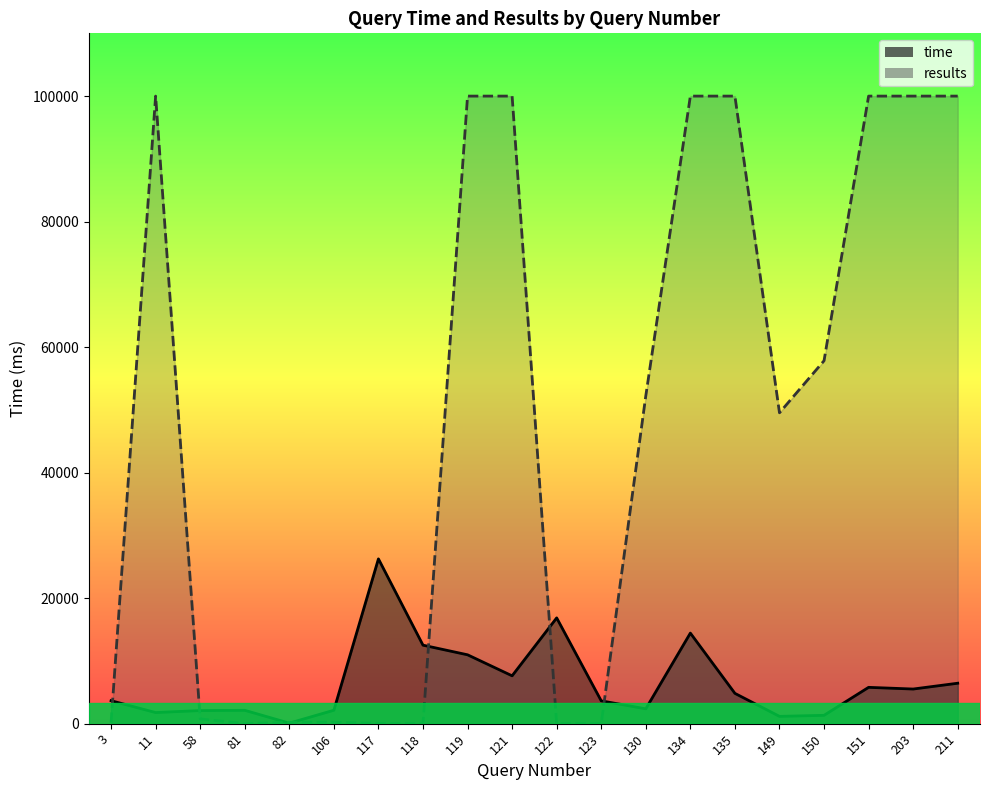

Is it true that results equals 100000 at 211?

True